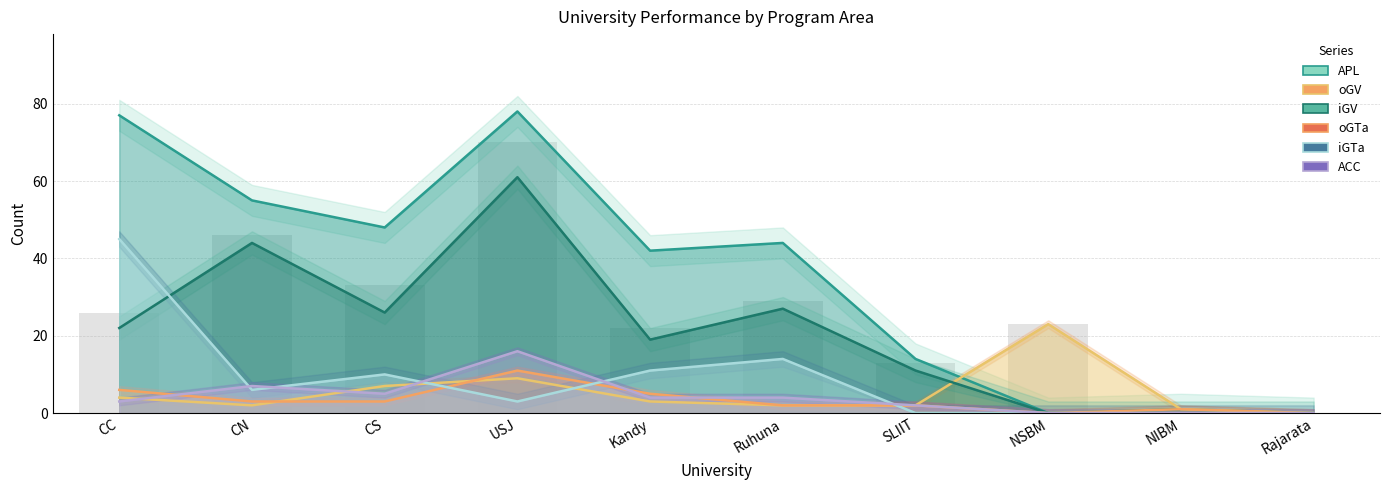

Is it true that iGTa equals 10 at CS?

True